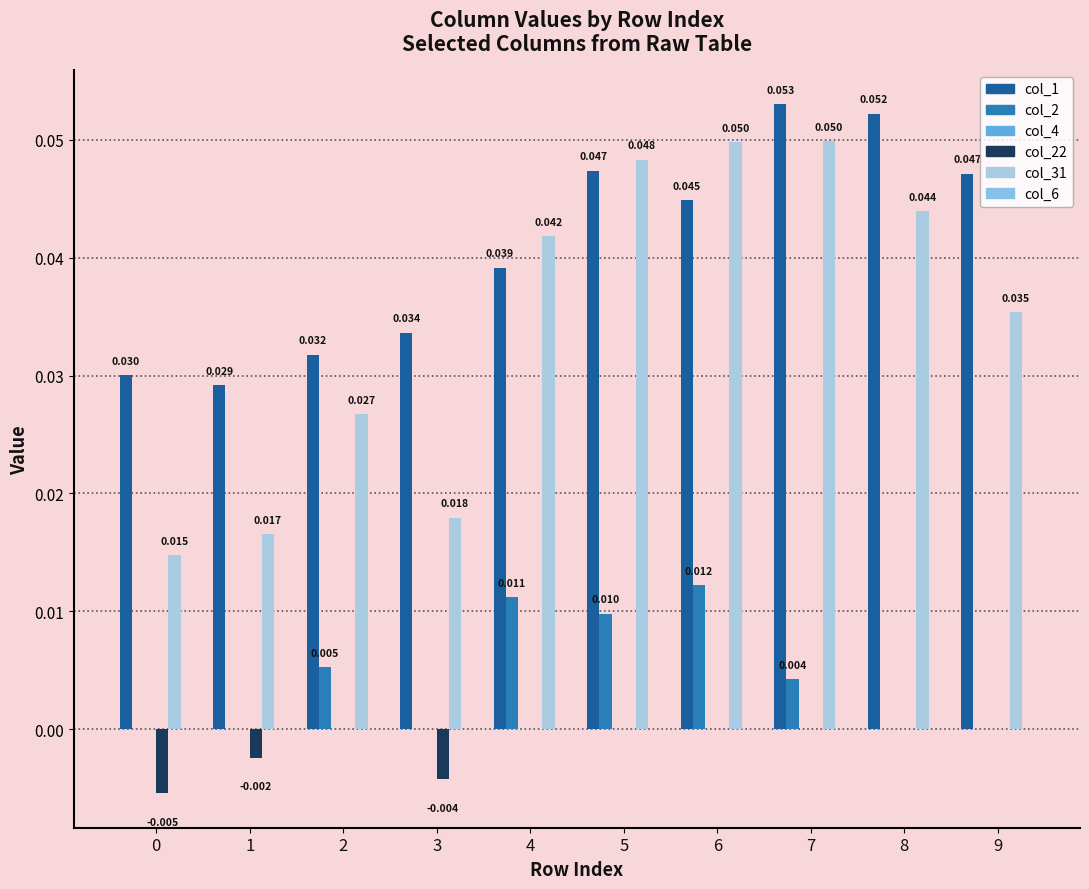

Reading left to right, transcribe all the data shown in this chart.

col_1: 0.0	0.0	0.0	0.0	0.0	0.0	0.0	0.1	0.1	0.0
col_2: 0.0	0.0	0.0	0.0	0.0	0.0	0.0	0.0	0.0	0.0
col_4: 0.0	0.0	0.0	0.0	0.0	0.0	0.0	0.0	0.0	0.0
col_22: -0.0	-0.0	0.0	-0.0	0.0	0.0	0.0	0.0	0.0	0.0
col_31: 0.0	0.0	0.0	0.0	0.0	0.0	0.0	0.0	0.0	0.0
col_6: 0.0	0.0	0.0	0.0	0.0	0.0	0.0	0.0	0.0	0.0